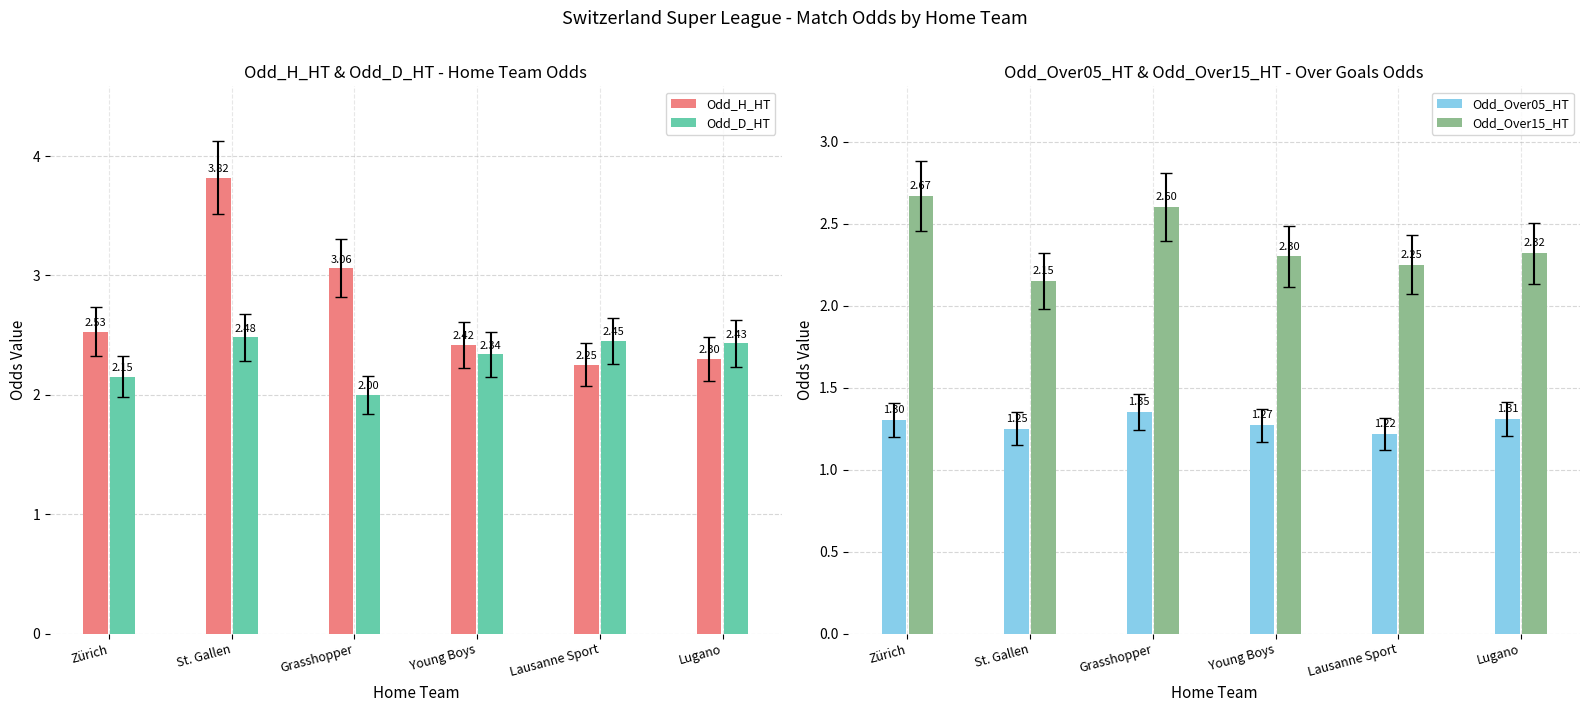

What is the difference between the maximum and minimum values in the Odd_H_HT series?

1.6